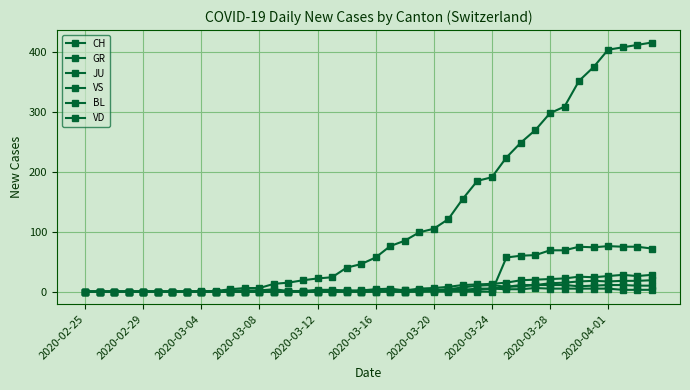

How many distinct data groups are displayed?

6